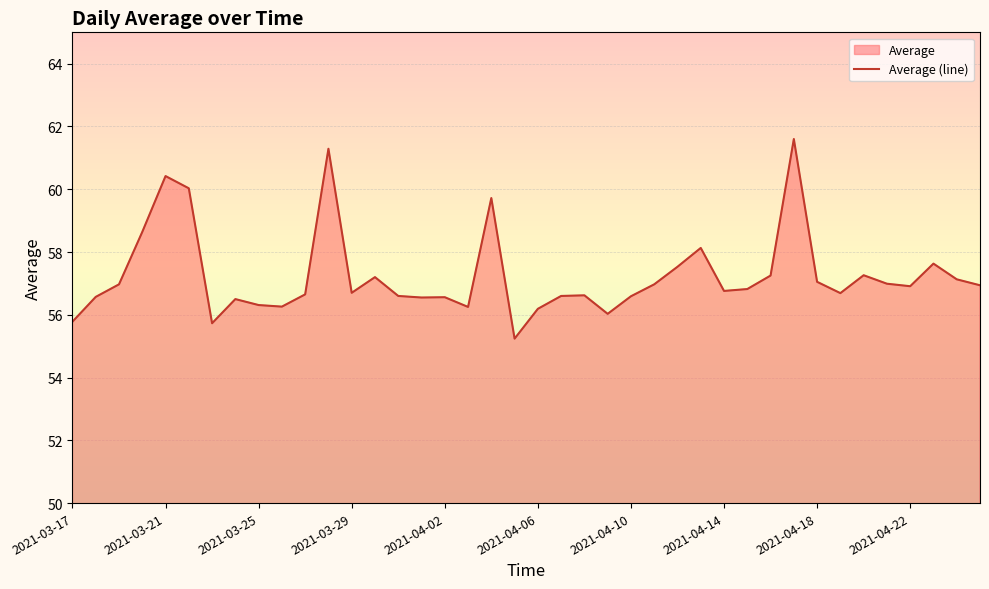

How many lines are shown in the chart?

1